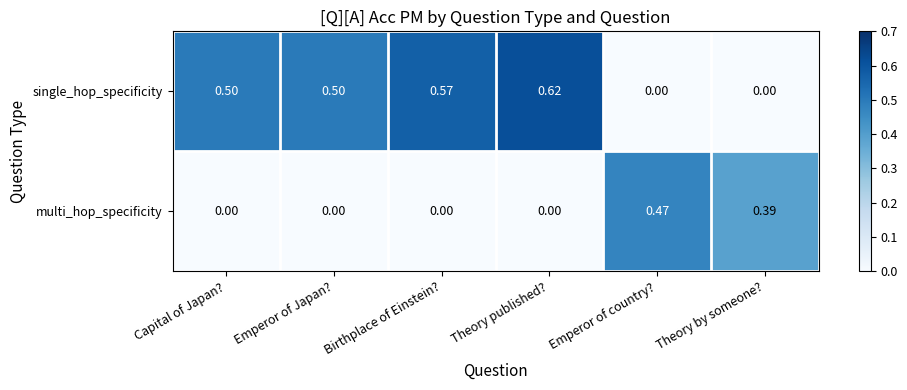

At how many categories does at least one series exceed 0?

6